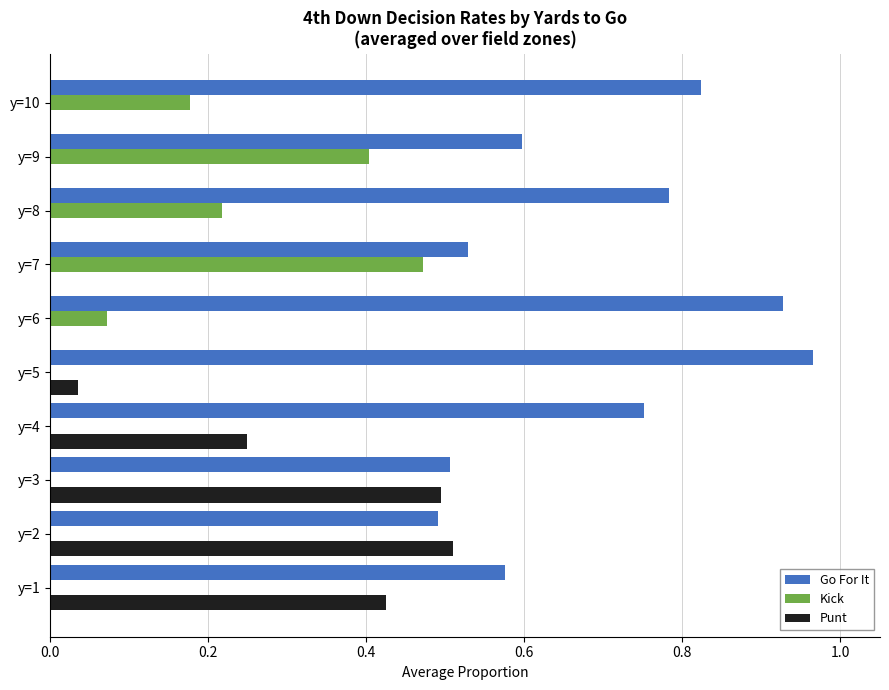

How many distinct data groups are displayed?

3